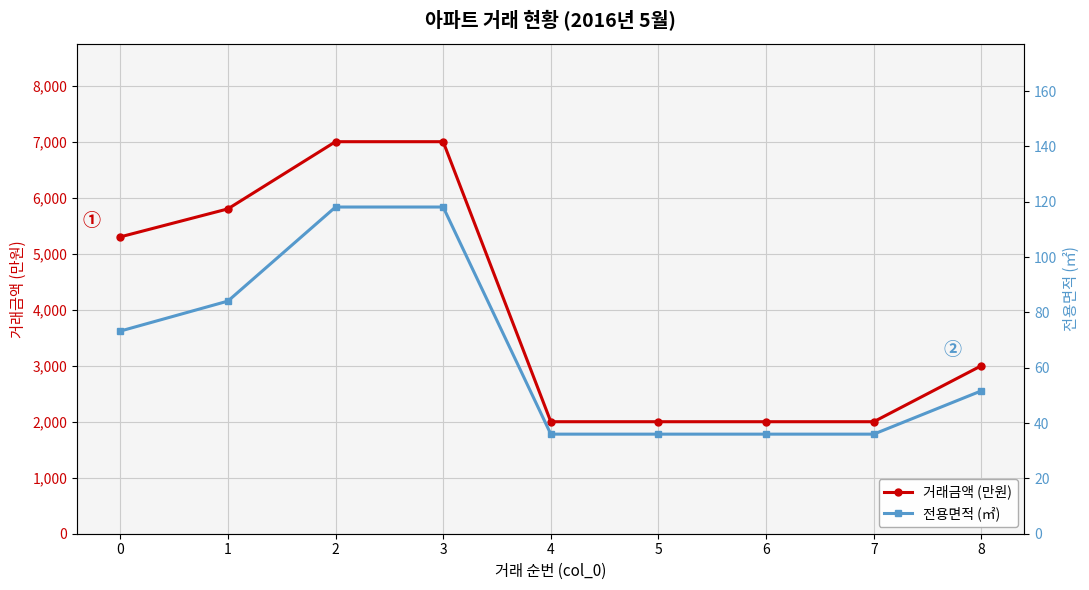

Between 1 and 7, which is larger?

1